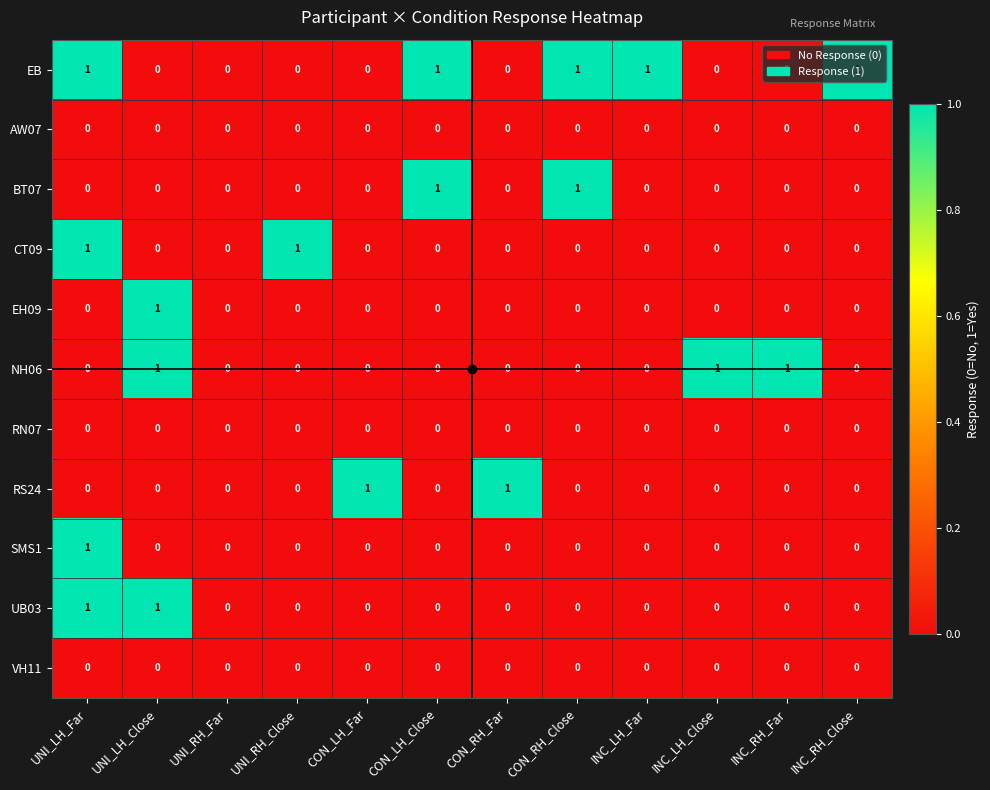

The NH06 series shows 0 at UNI_LH_Far. True or false?

True